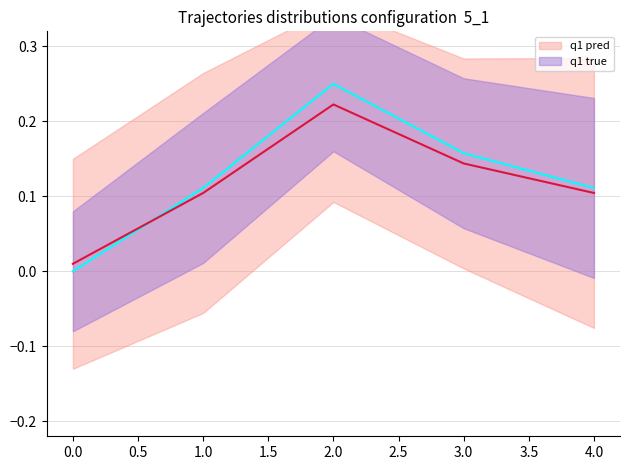

Which series has the largest range (max minus min)?

q1 true